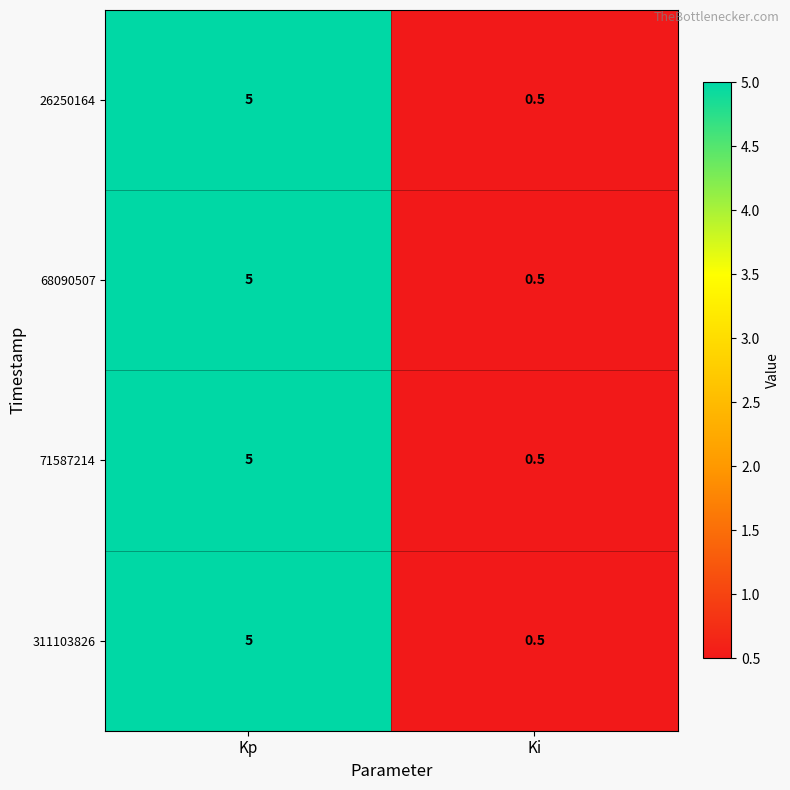

Reading right to left, what are all the values shown in this chart?

26250164: 0.5	5.0
68090507: 0.5	5.0
71587214: 0.5	5.0
311103826: 0.5	5.0